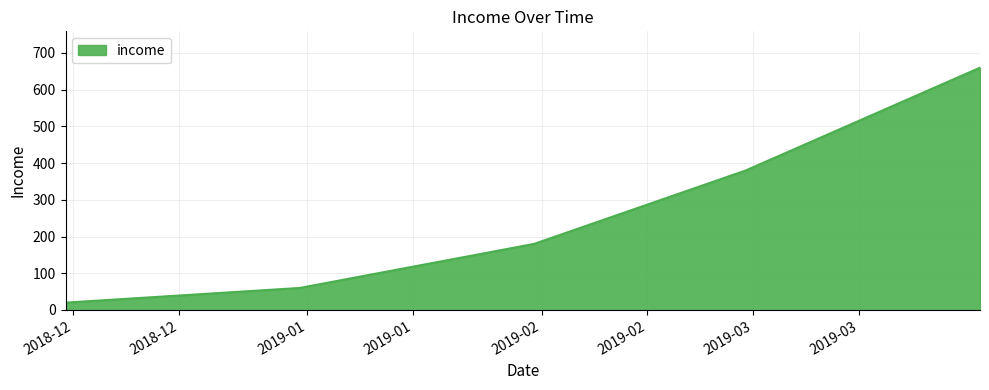

What is the greatest value displayed?

660